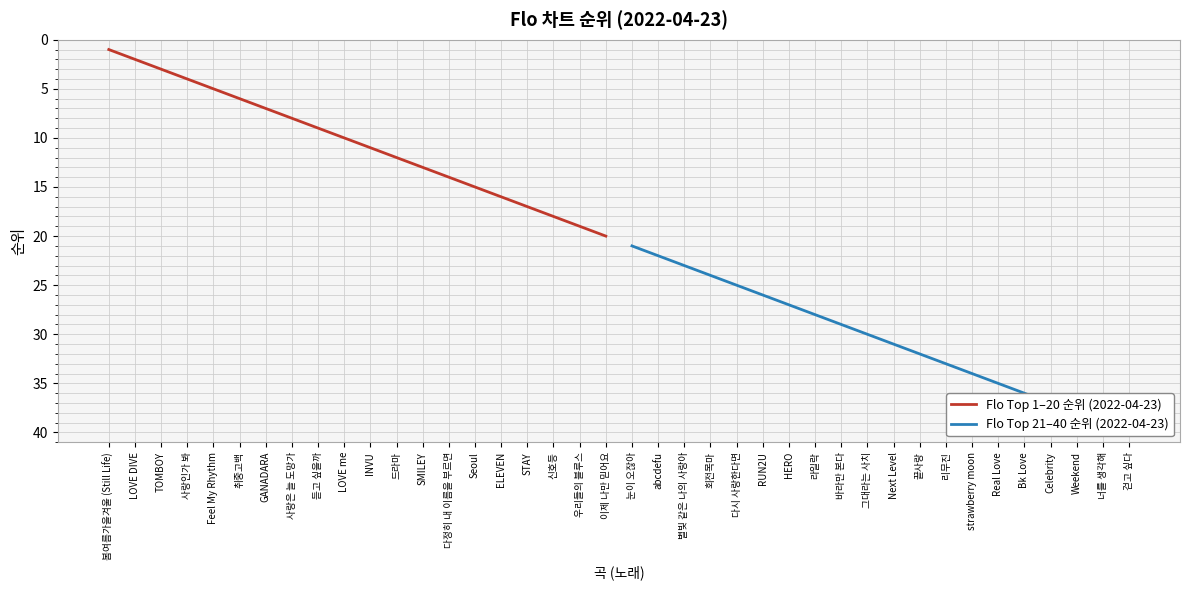

Count the number of data series in this chart.

2